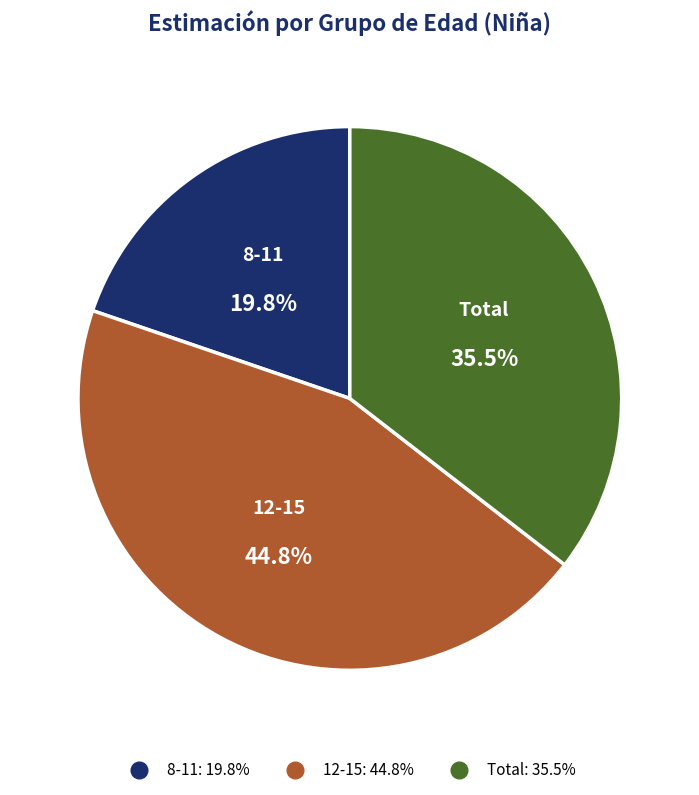

To the nearest percent, what portion does 12-15 represent?

45%